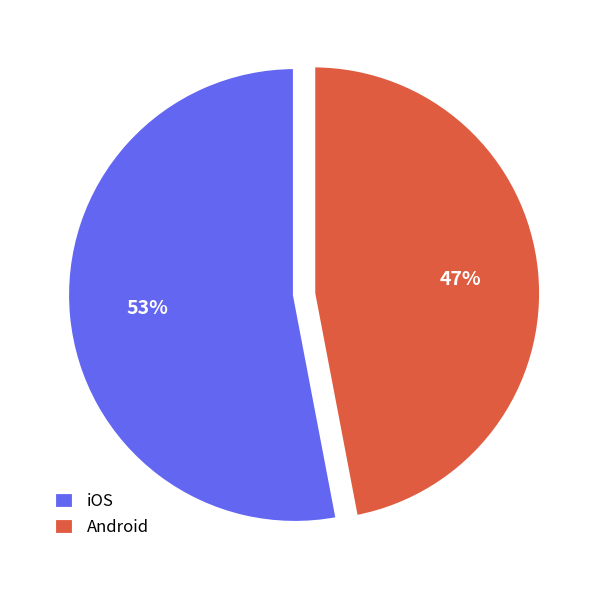

How many segments does this pie chart have?

2